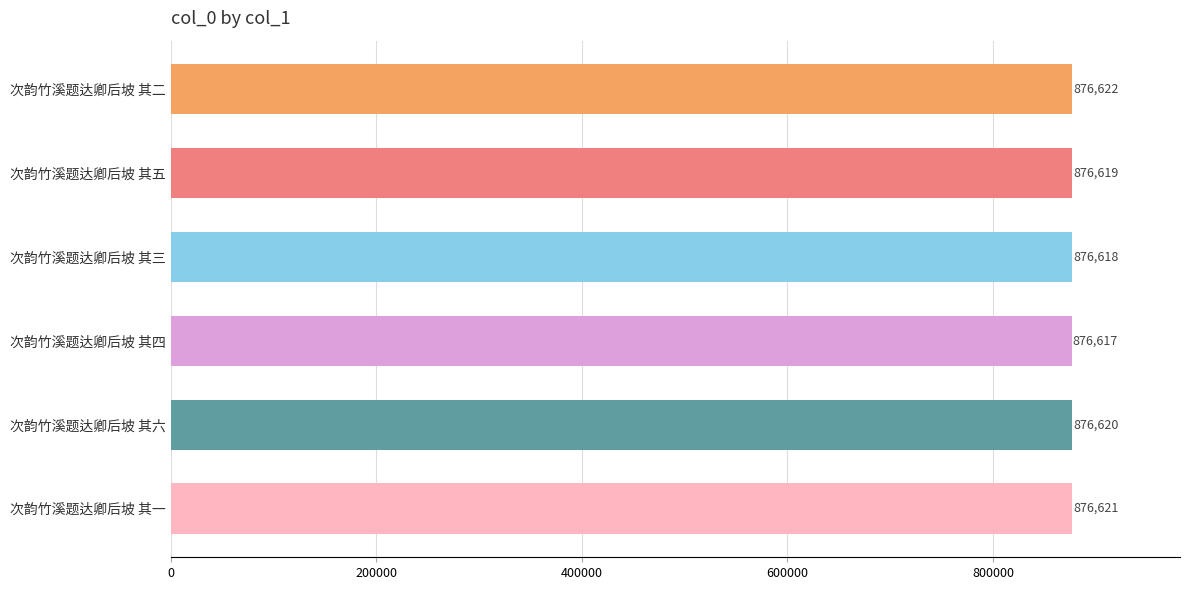

Between 次韵竹溪题达卿后坡 其五 and 次韵竹溪题达卿后坡 其六, which is larger?

次韵竹溪题达卿后坡 其六